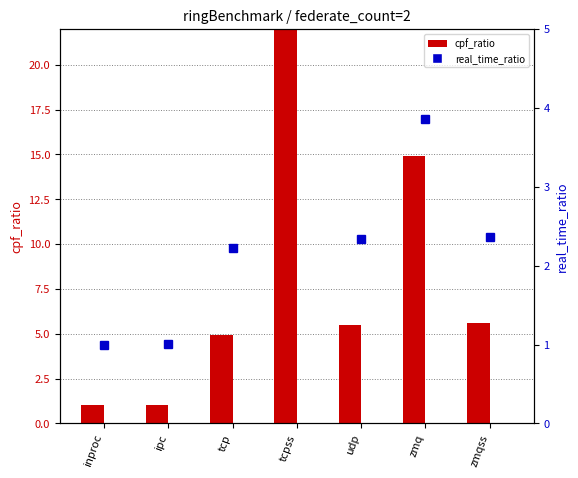

True or false: cpf_ratio has a value of 1.0 at inproc.

True